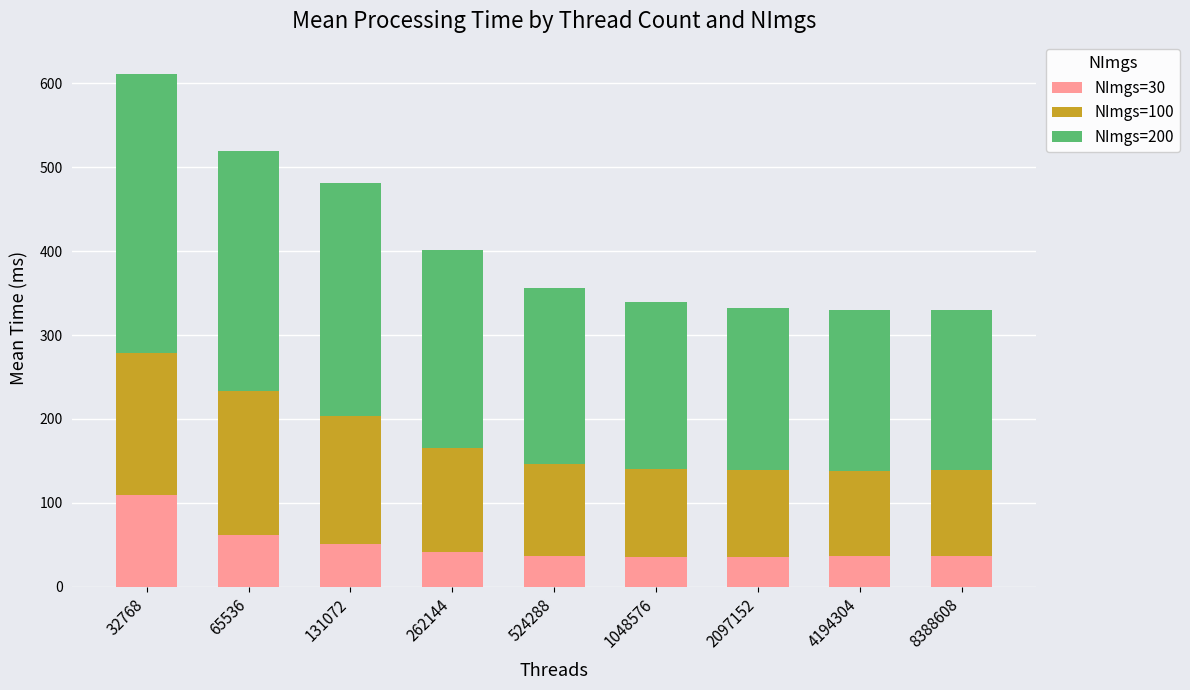

What is the total value across all series at 4194304?

329.6